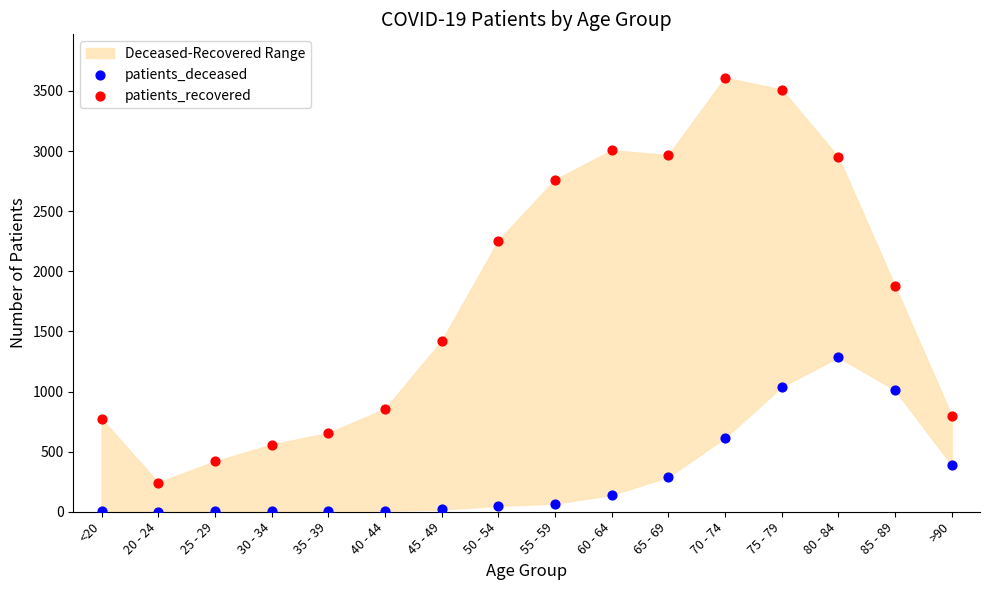

Across all data points, what is the range of Y values (max minus min)?

3610